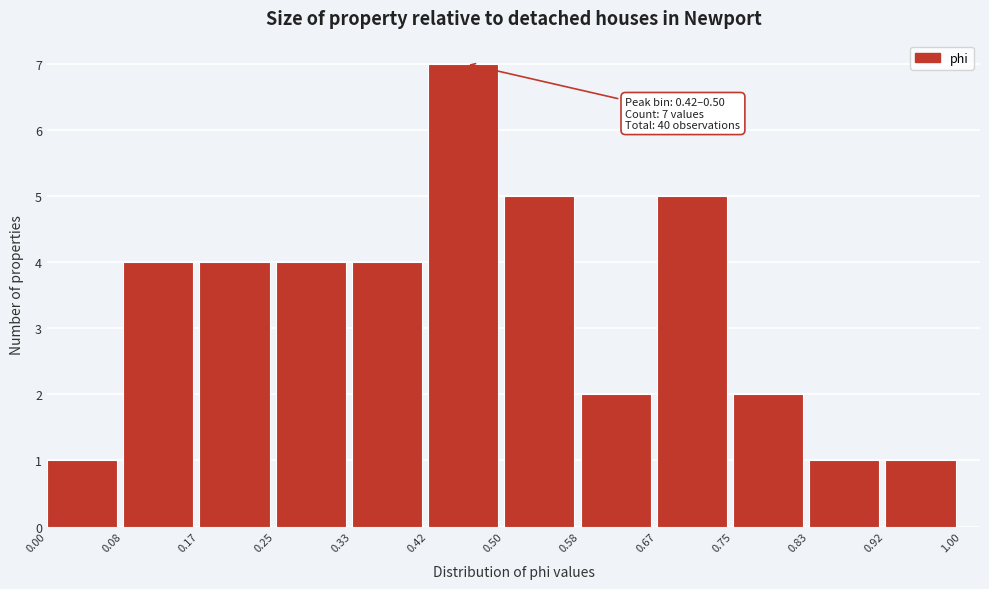

Over which range of the x-axis is the bar tallest?

0.42 to 0.50